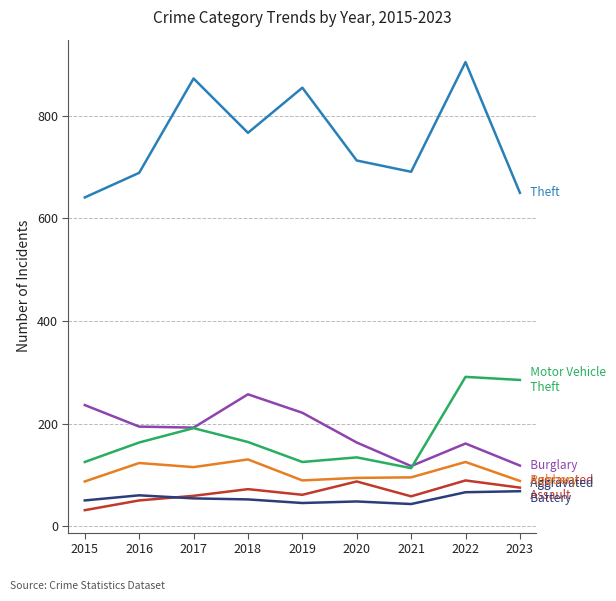

At which category does the chart reach its peak across all series?

2022